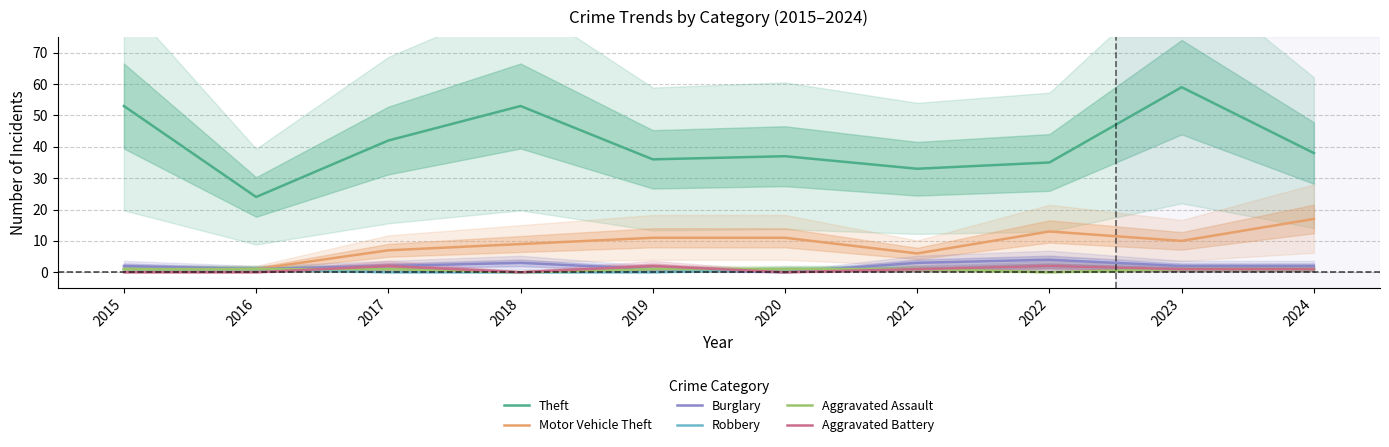

Which series has the widest spread of values?

Theft